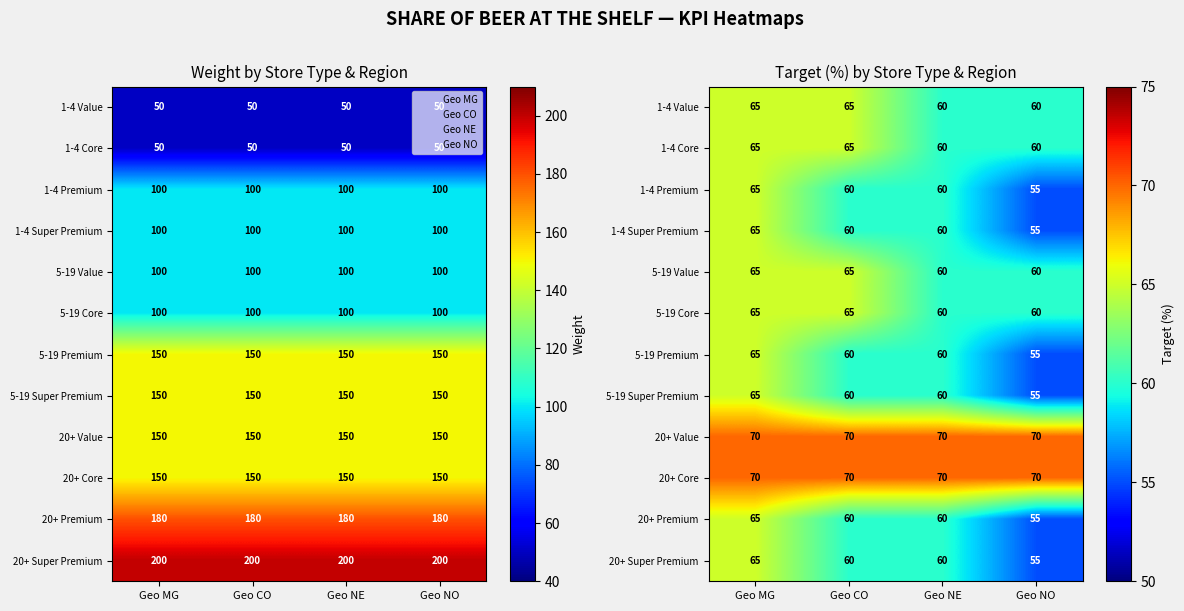

Which has a higher value, Geo CO or Geo NO?

Geo CO